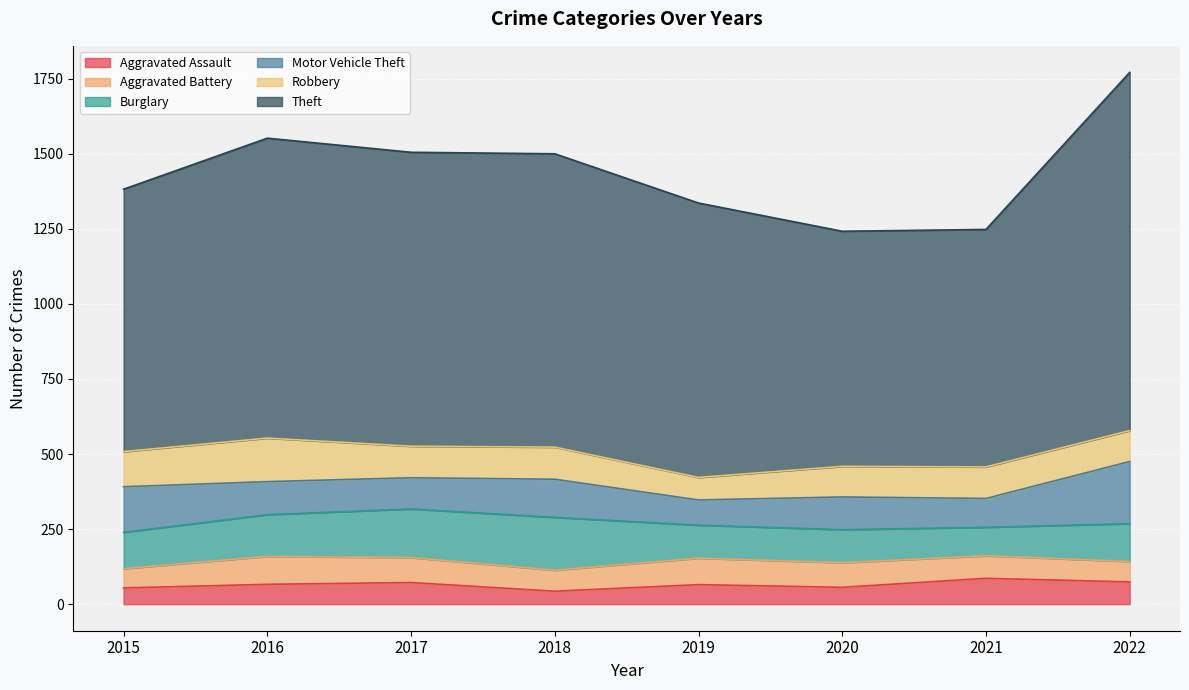

Which label corresponds to the smallest value in the chart?

2018